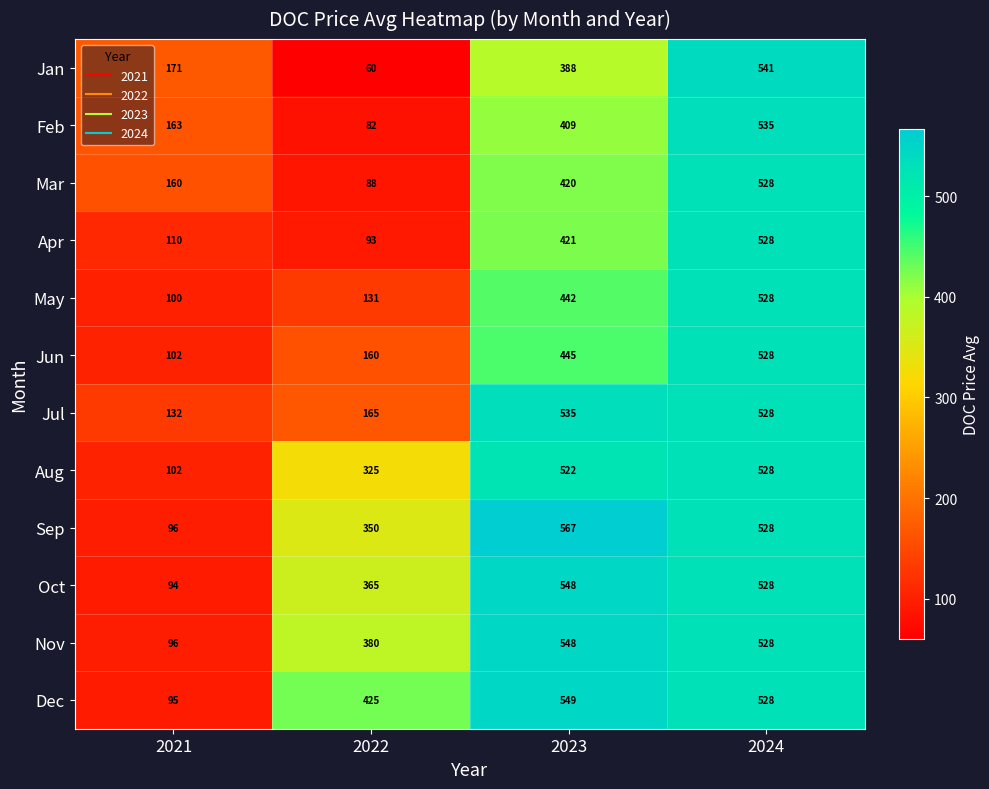

What is the difference between the highest and lowest values at 2022?

365